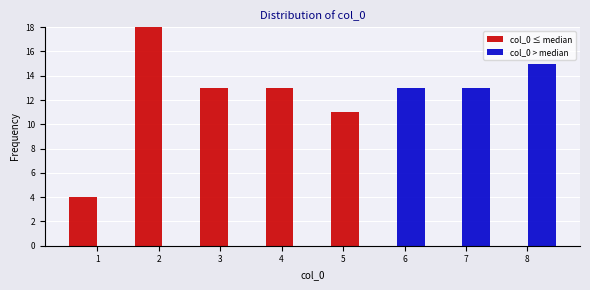

Which range on the x-axis has the tallest stacked bar (by total height)?

1.6 to 2.1